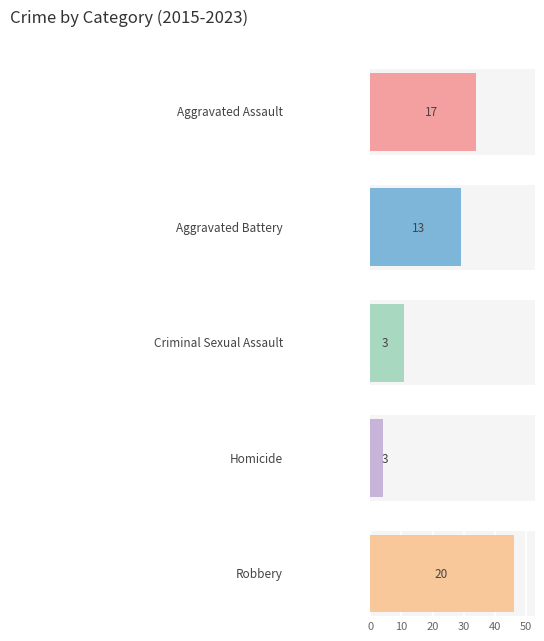

What are all the series names shown in the legend?

Aggravated Assault, Aggravated Battery, Criminal Sexual Assault, Homicide, Robbery